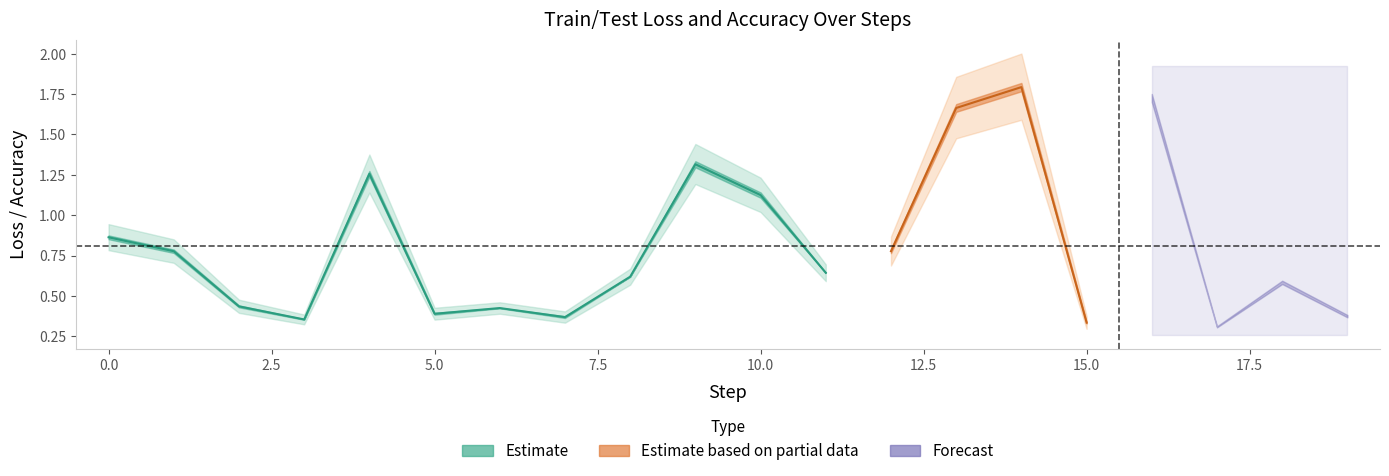

Between 10 and 9, which is larger?

9